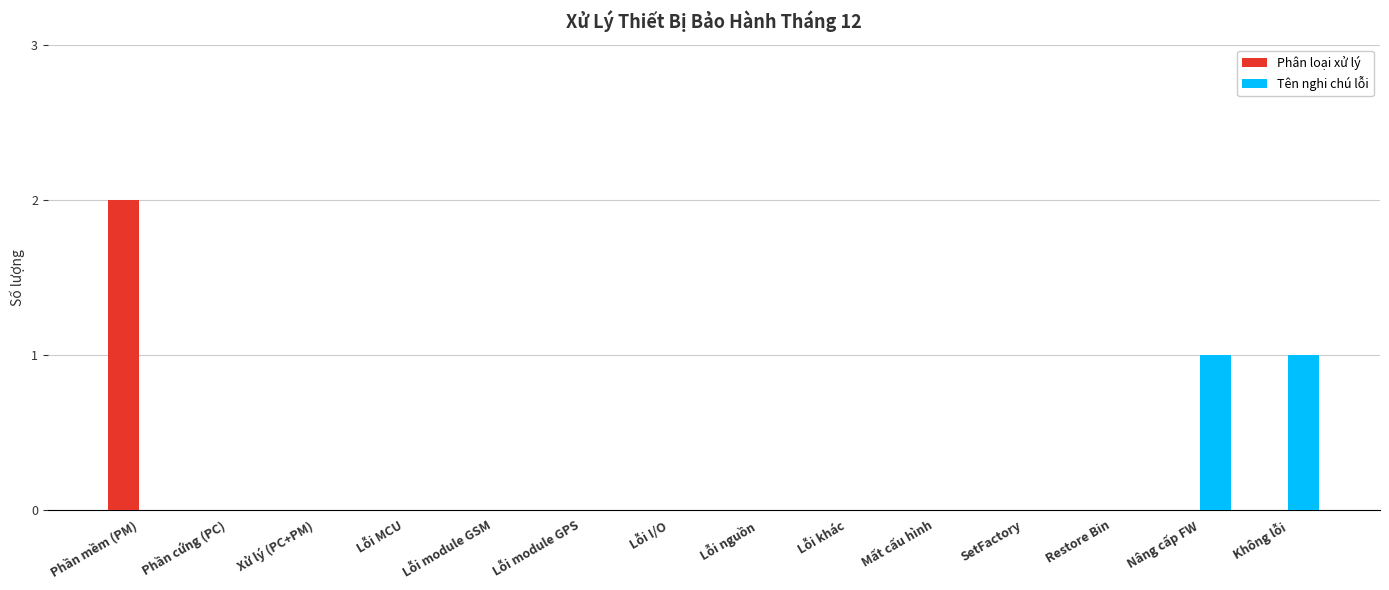

How many groups of bars are there?

14